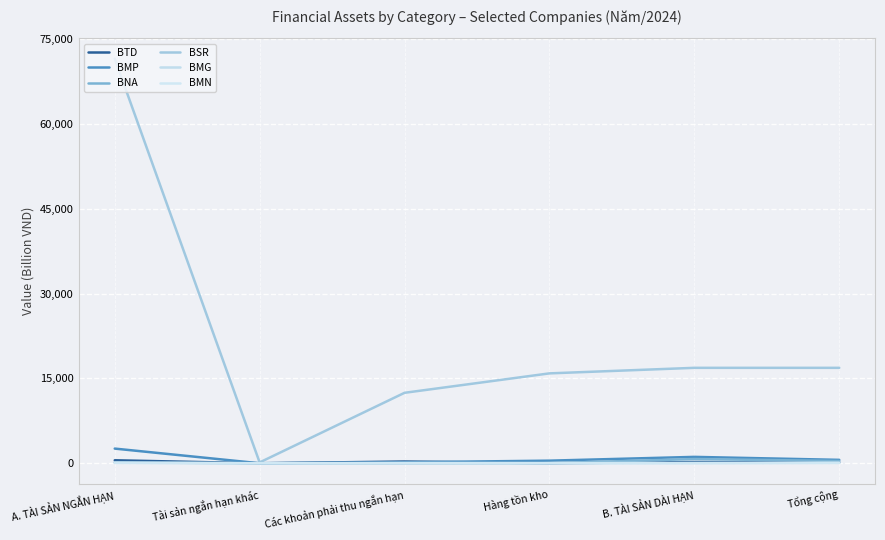

At which label does BMP first exceed 604?

A. TÀI SẢN NGẮN HẠN